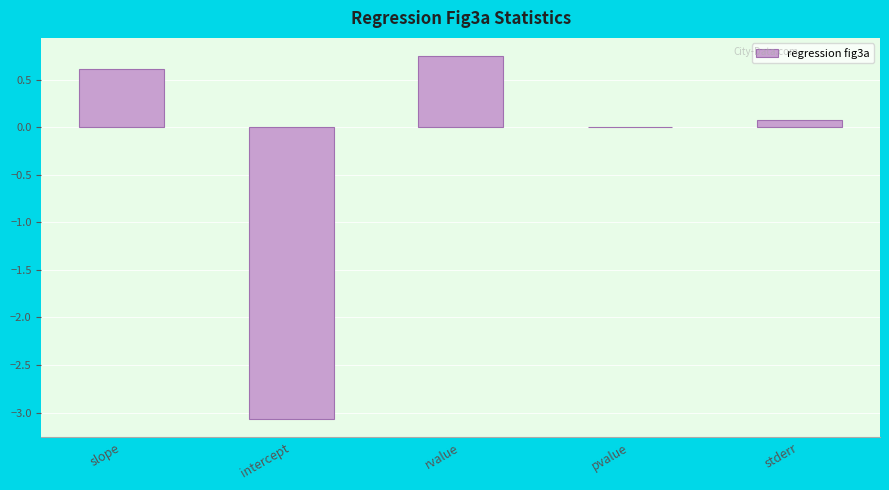

Which category has the highest value across all series?

rvalue